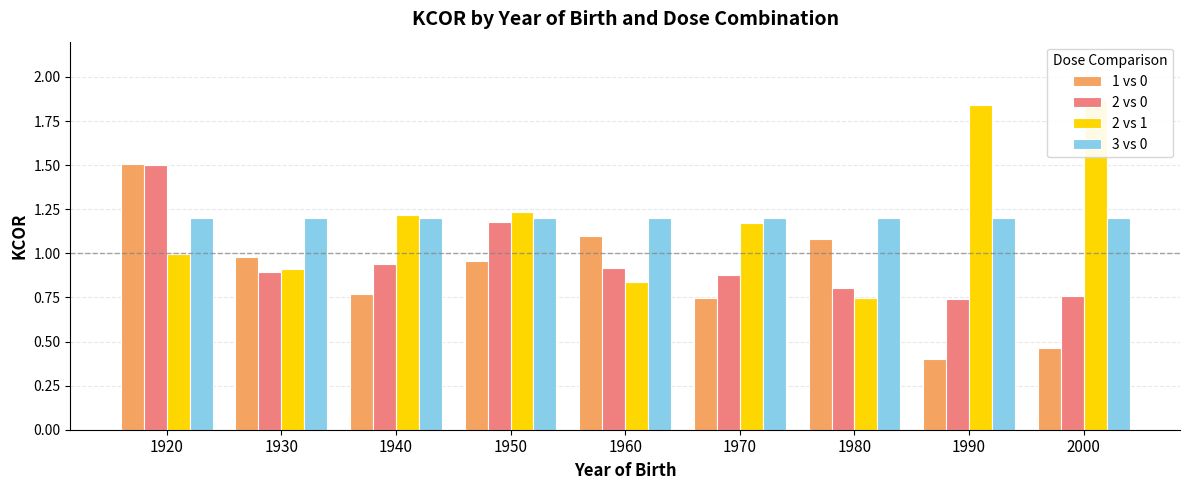

Reading right to left, what are all the values shown in this chart?

1 vs 0: 0.5	0.4	1.1	0.7	1.1	1.0	0.8	1.0	1.5
2 vs 0: 0.8	0.7	0.8	0.9	0.9	1.2	0.9	0.9	1.5
2 vs 1: 1.9	1.8	0.7	1.2	0.8	1.2	1.2	0.9	1.0
3 vs 0: 1.2	1.2	1.2	1.2	1.2	1.2	1.2	1.2	1.2